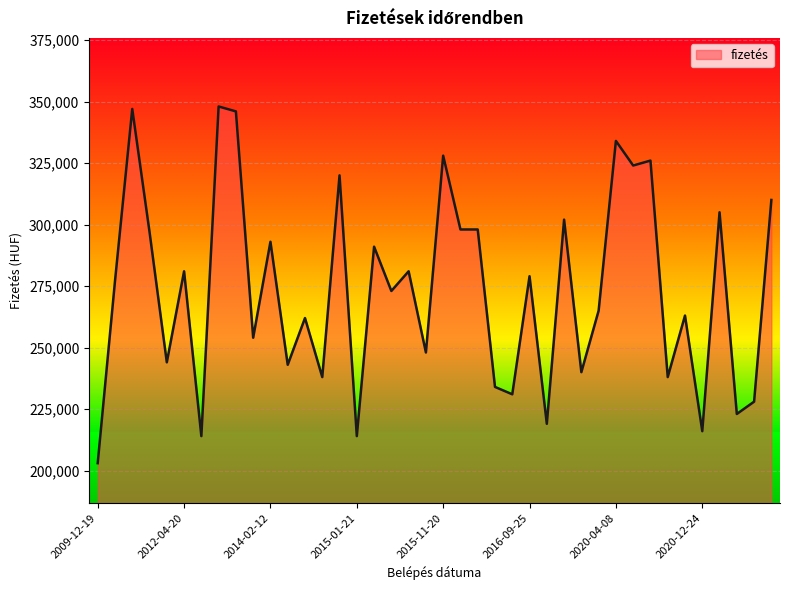

What is the maximum value shown in the chart?

348000